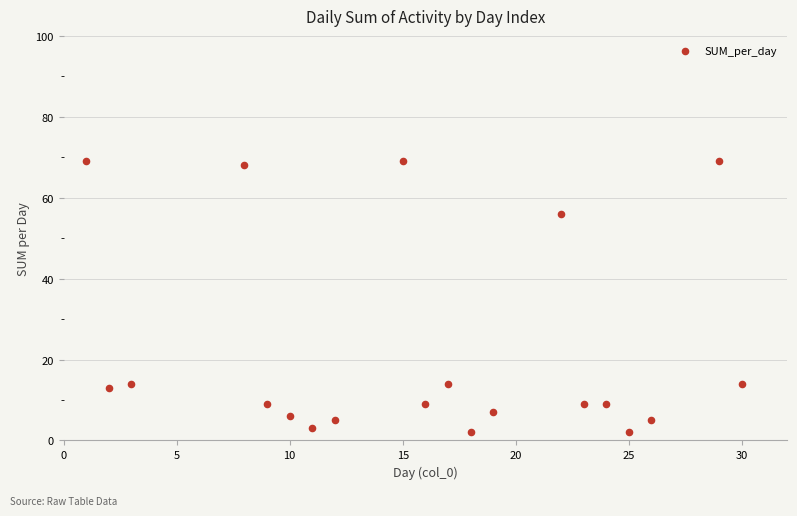

What is the range of X values (max minus min)?

29